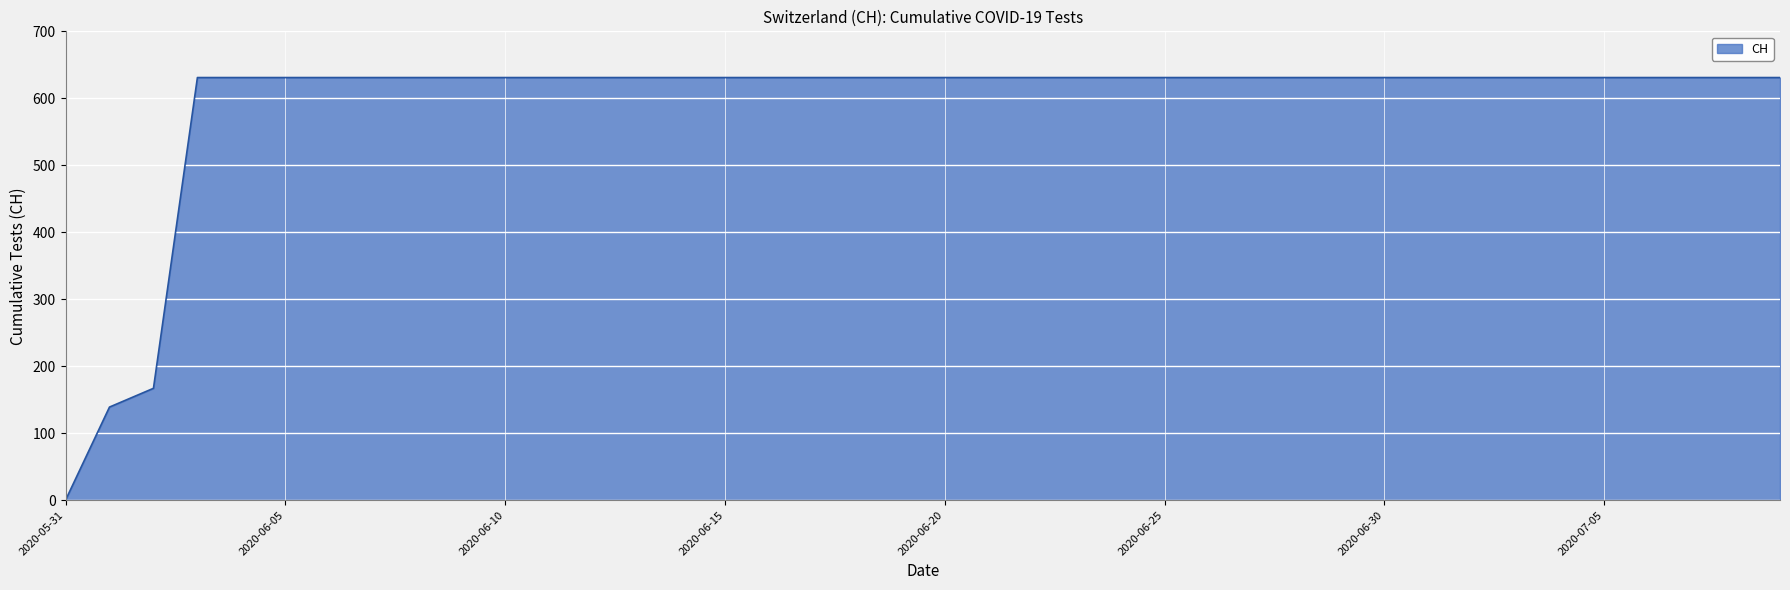

What is the difference between the maximum and minimum values?

631